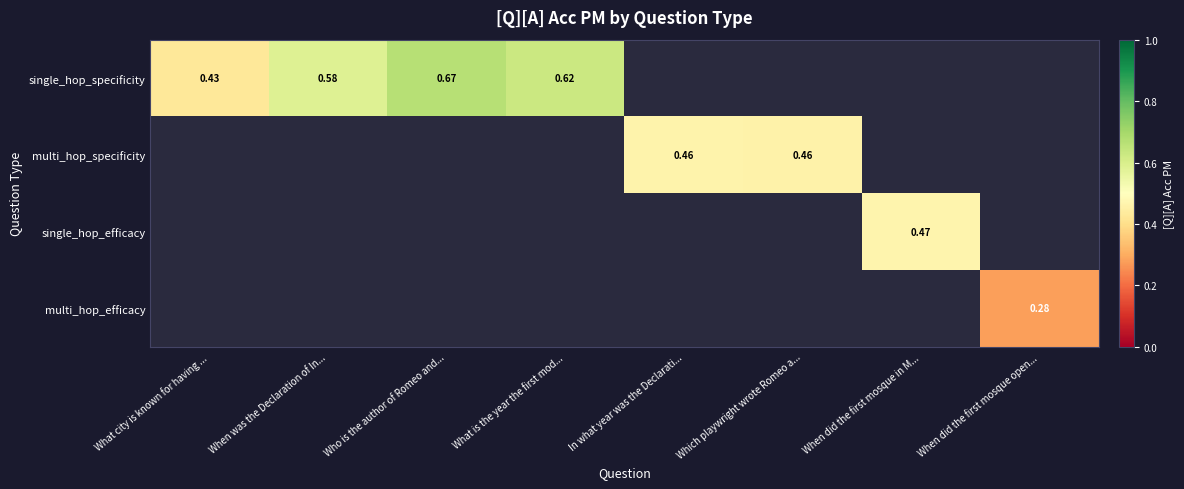

At how many categories does at least one series exceed 0?

8